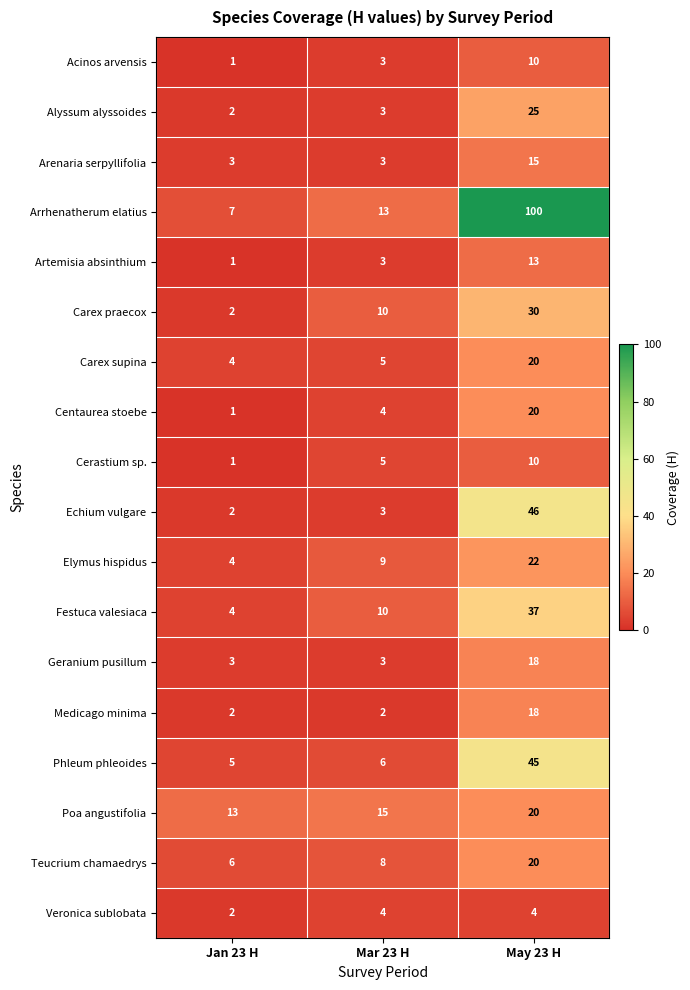

How many values in the Artemisia absinthium series are below 3?

1